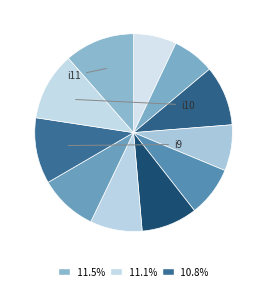

How many slices are in this pie chart?

11